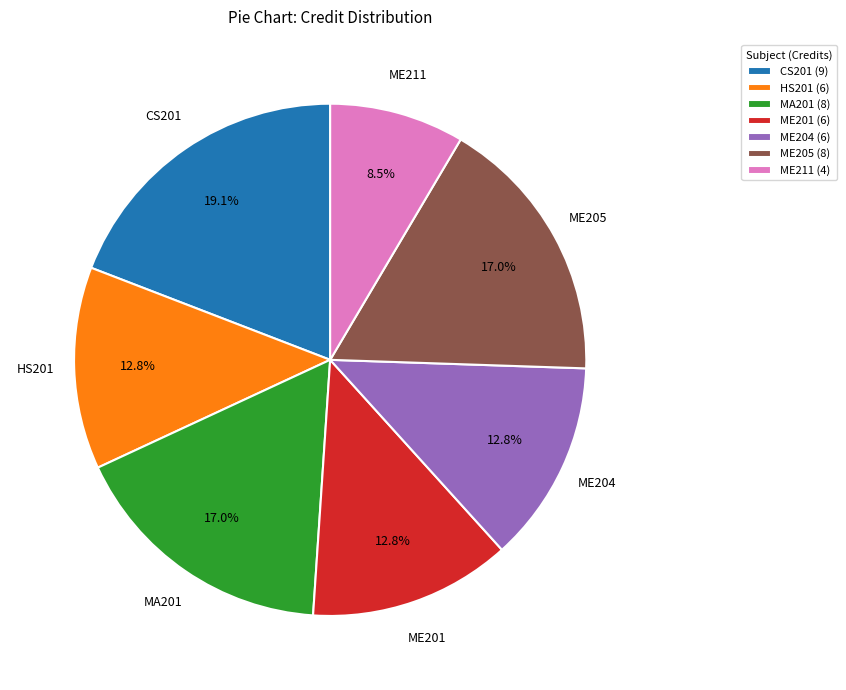

What portion of the pie excludes ME201?

87.2%